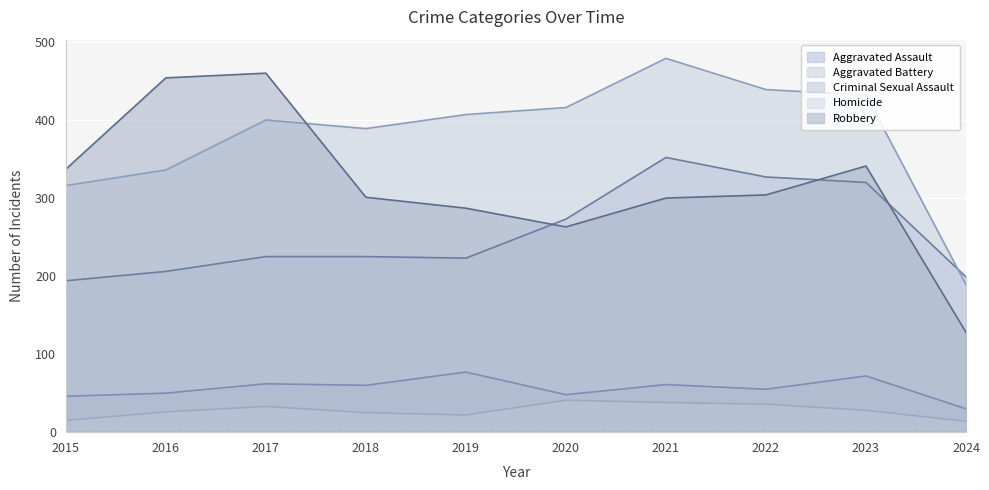

How many lines are shown in the chart?

5